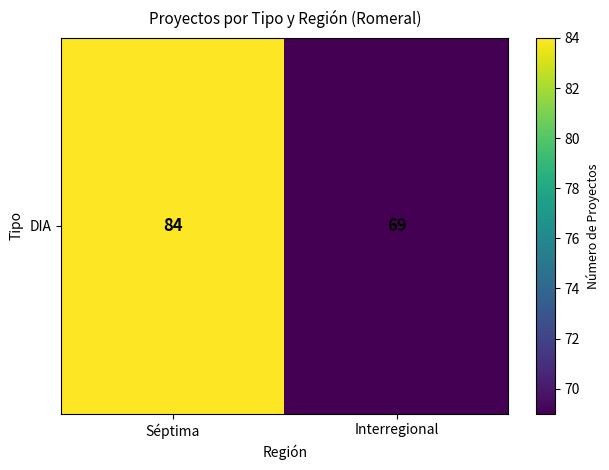

List the labels in order of value, largest first.

Séptima, Interregional